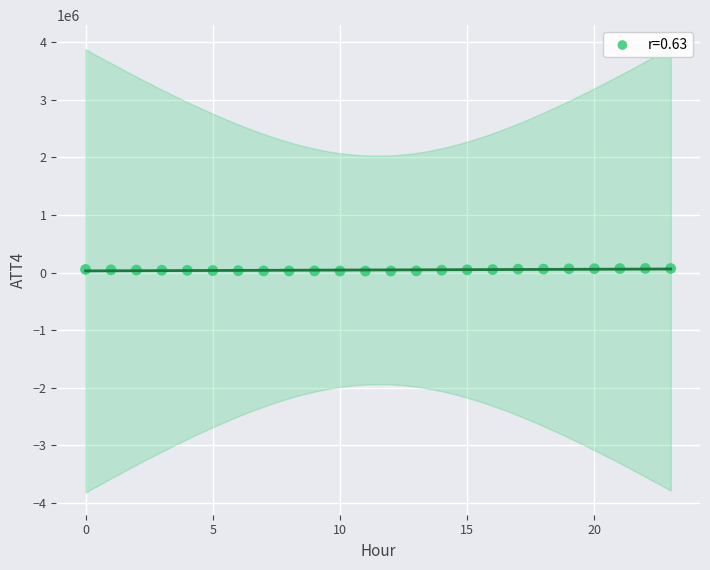

What is the range of Y values (max minus min)?

45100